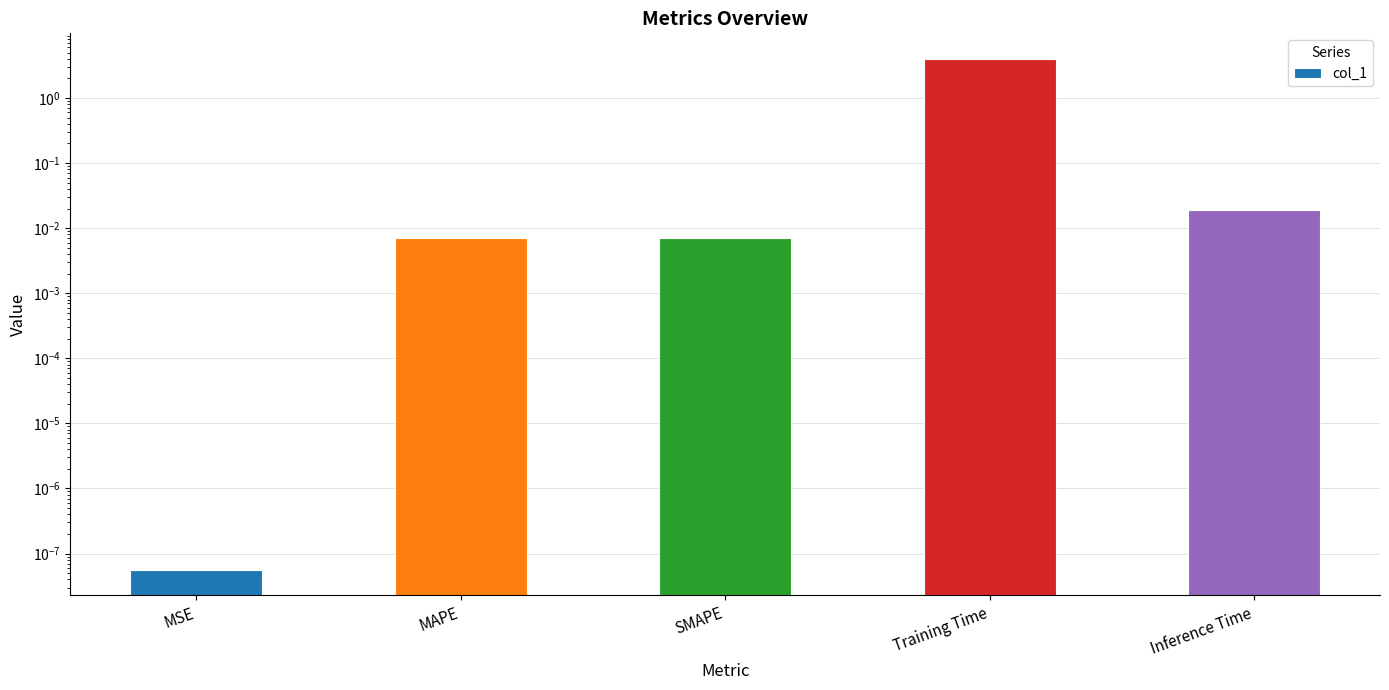

What is the difference between the values at SMAPE and Training Time?

4.0